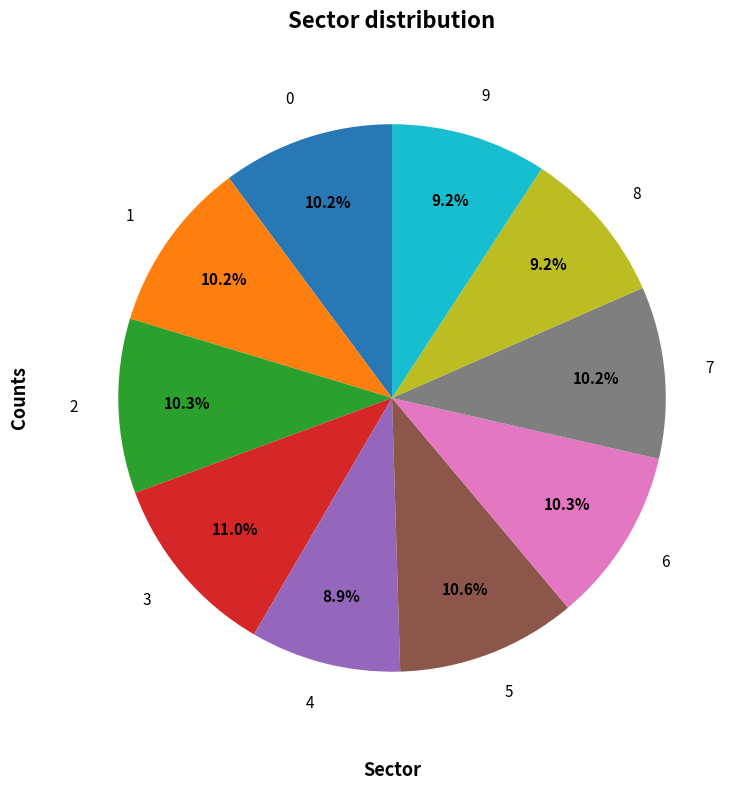

How many slices are in this pie chart?

10